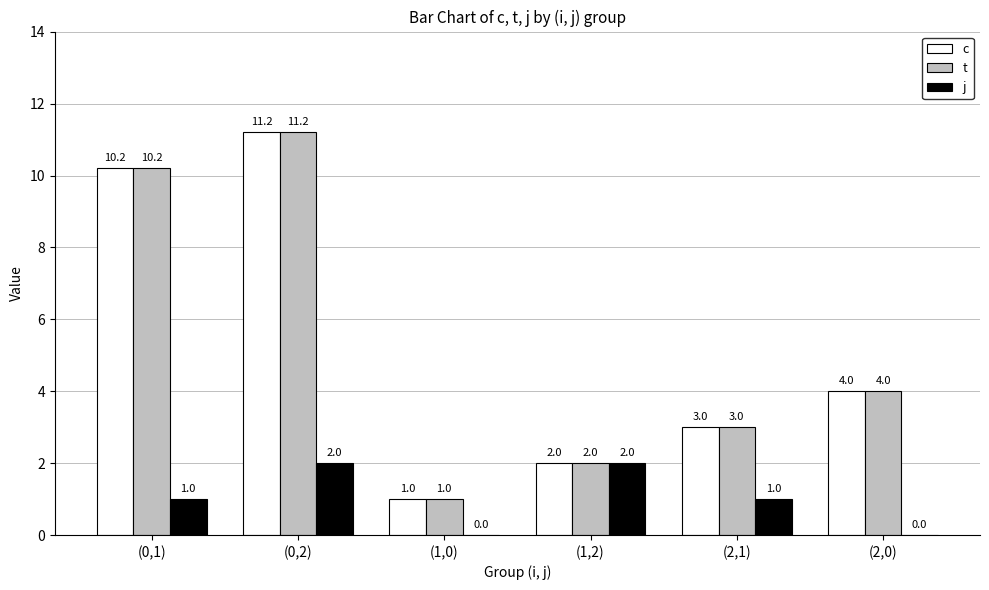

At which label does c reach its peak?

(0,2)